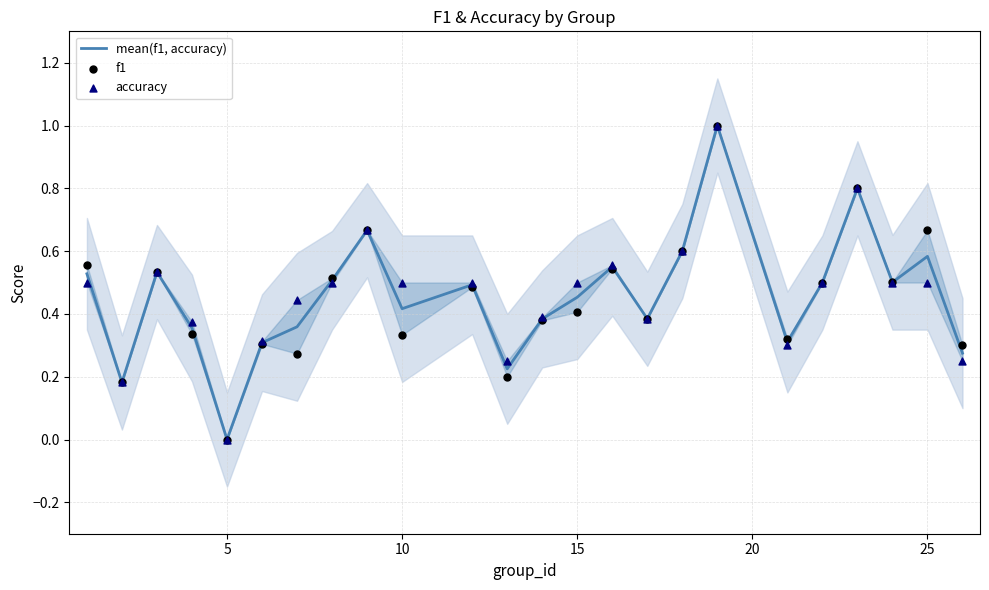

What is the highest value of the mean(f1, accuracy) series?

1.0